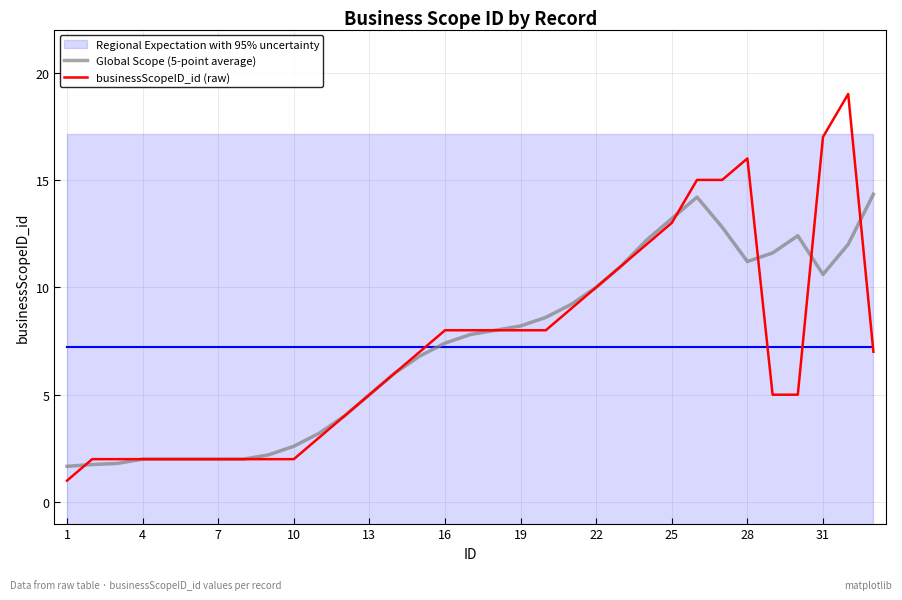

What is the minimum value for businessScopeID_id (raw)?

1.0